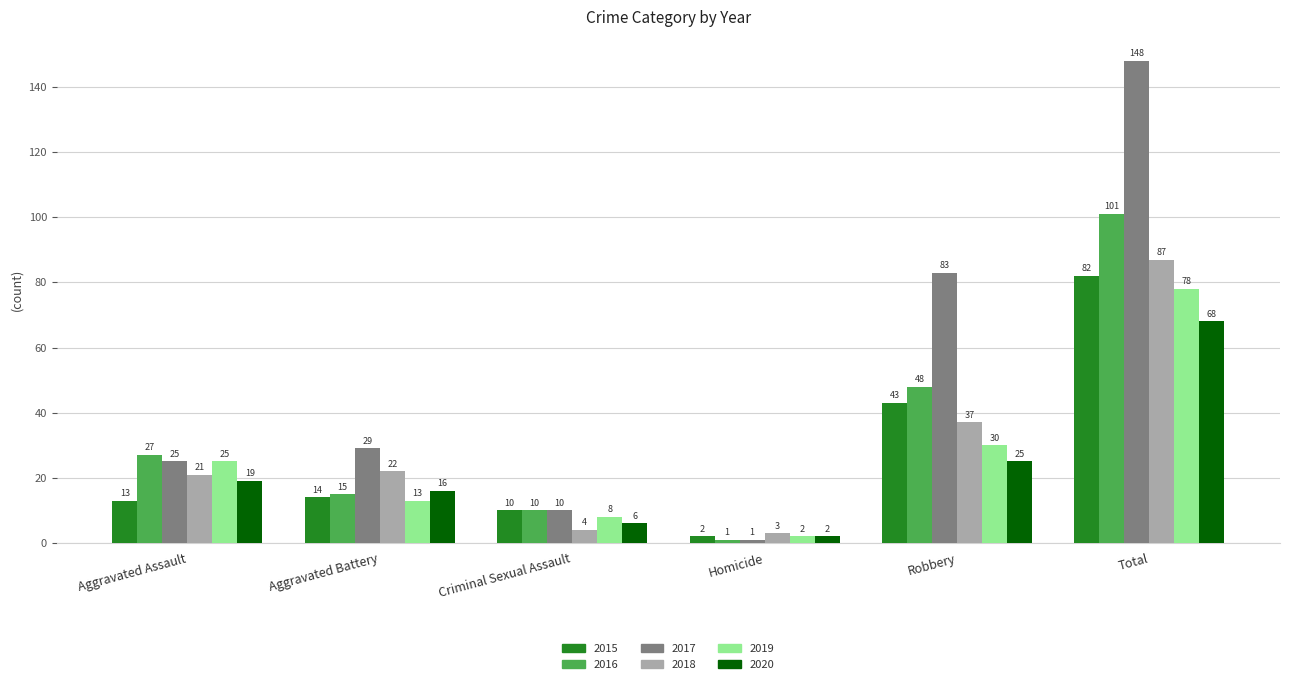

The value of 2016 at Total is 101. True or false?

True